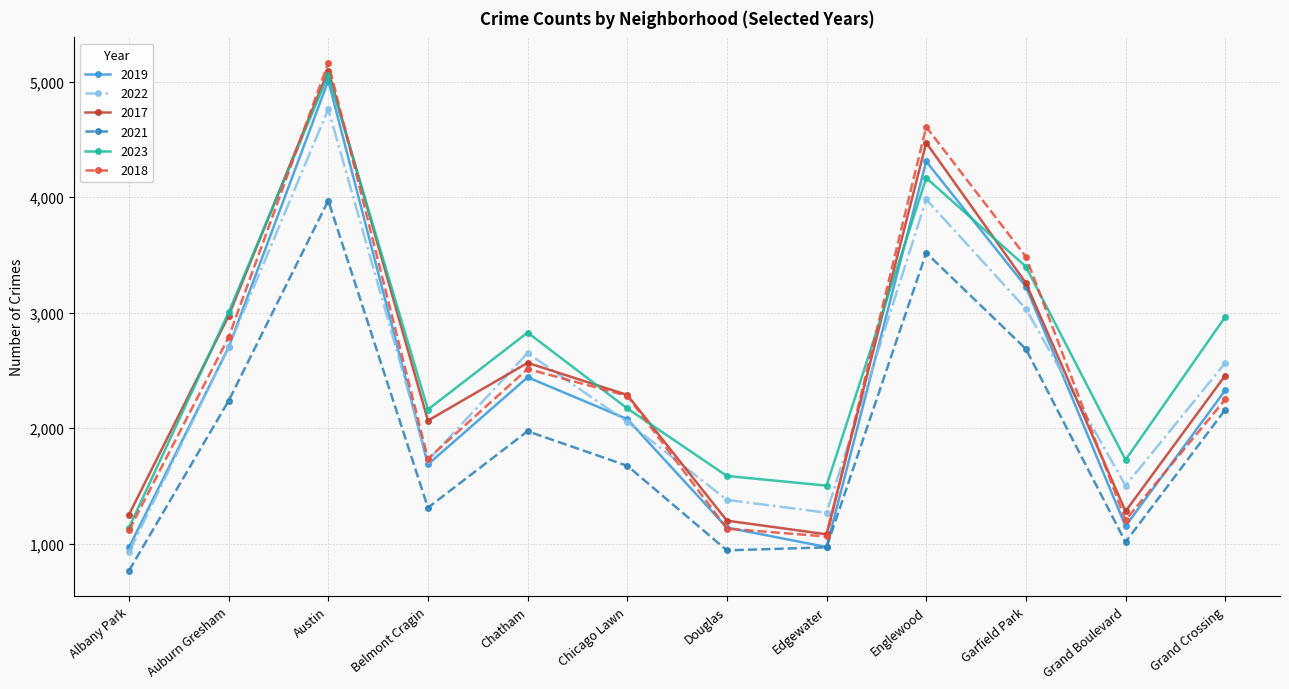

Read the 2018 value at Douglas, to the nearest 50.

1150